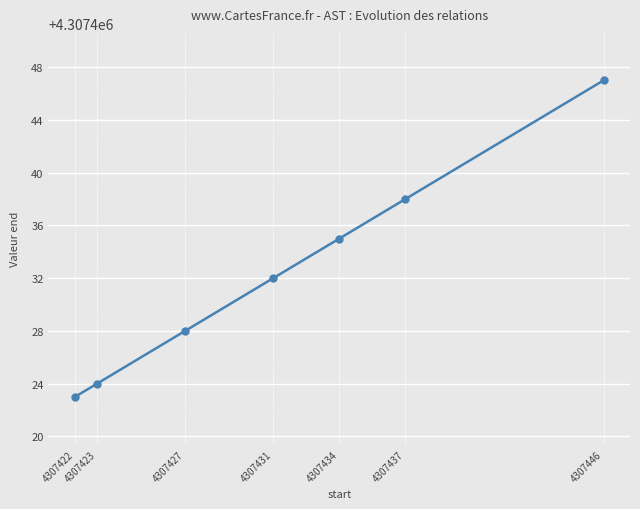

Which category has the lowest value across all series?

4307422